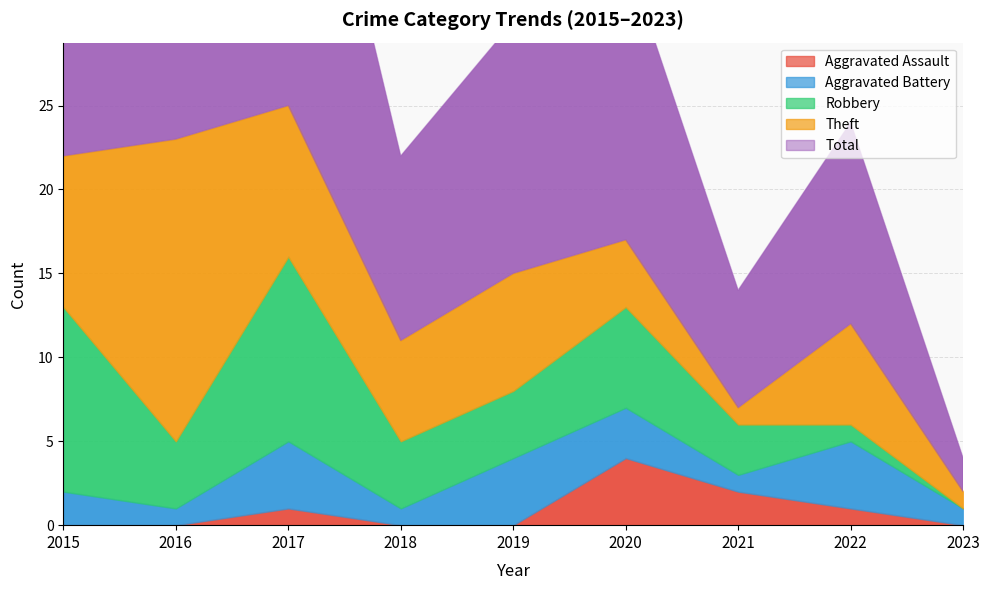

Which series has the largest total across all categories?

Total